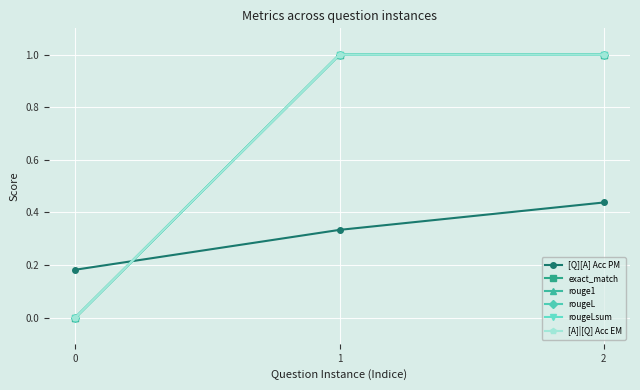

The exact_match series shows 0.0 at 0. True or false?

True